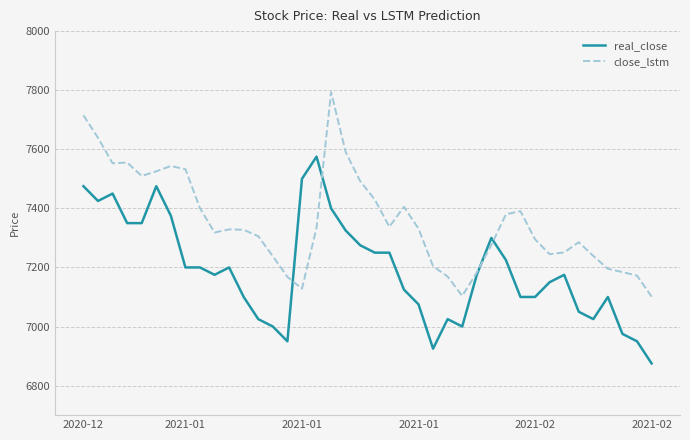

Which series has the largest total across all categories?

close_lstm